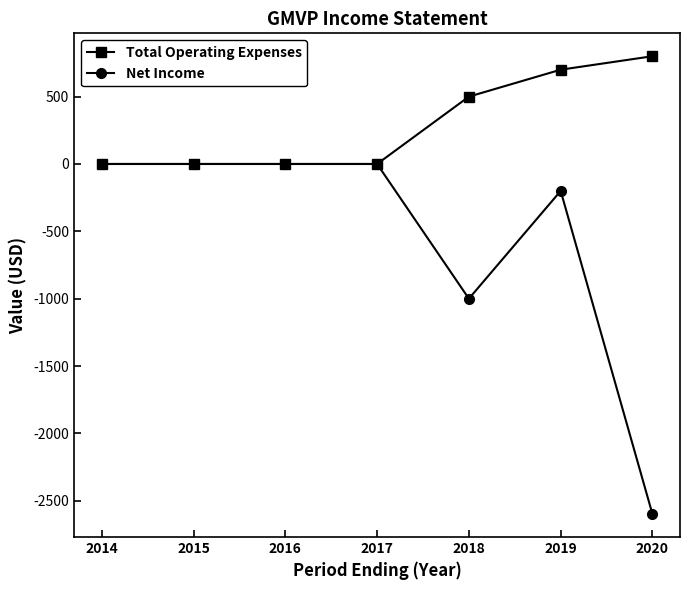

At which category is the sum across all series the highest?

2019